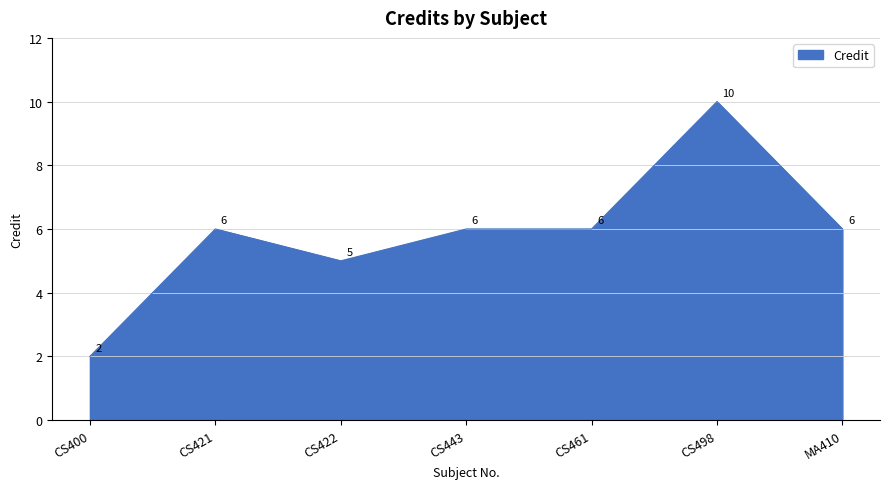

Which has a higher value, CS400 or MA410?

MA410